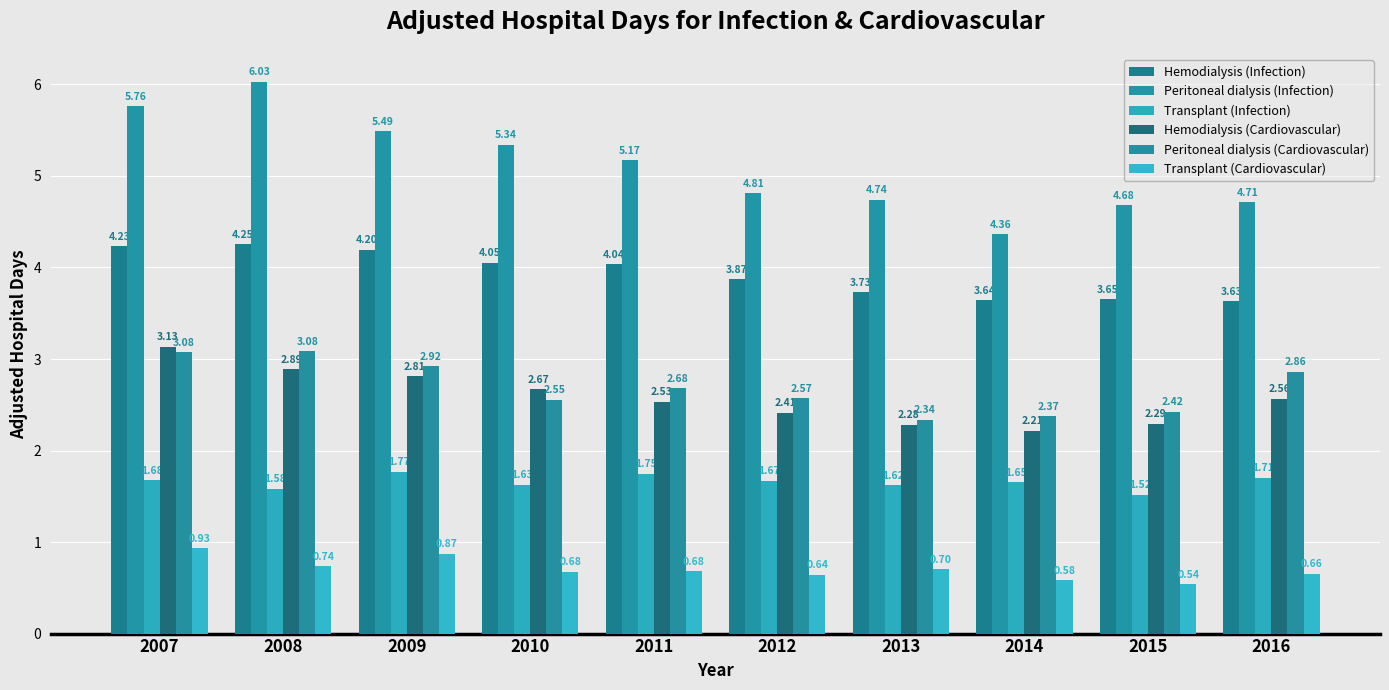

Which series has the widest spread of values?

Peritoneal dialysis (Infection)